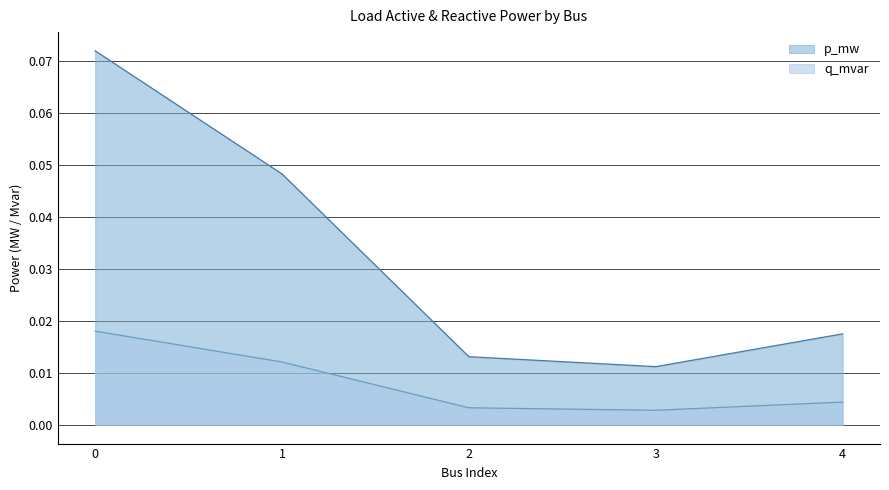

Which series changed the most between 0 and 1?

p_mw